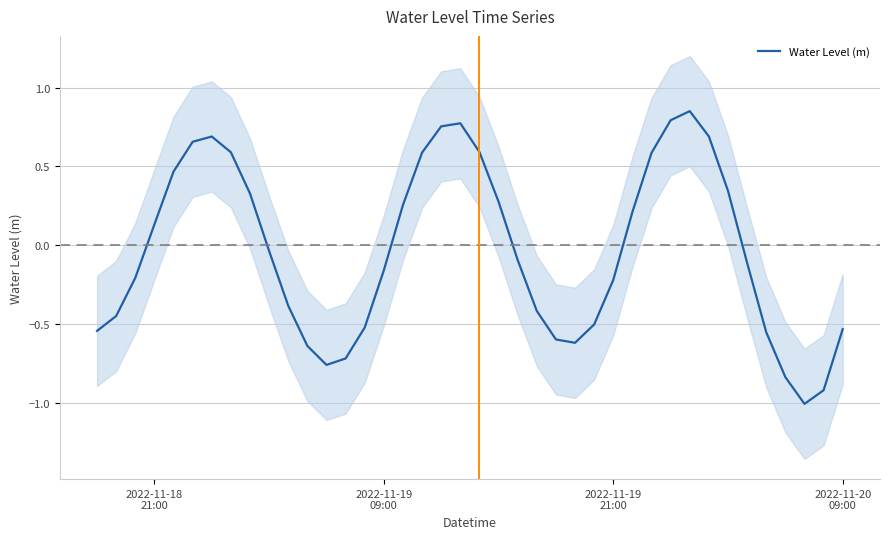

How many points are higher than both their immediate neighbors (excluding endpoints)?

3